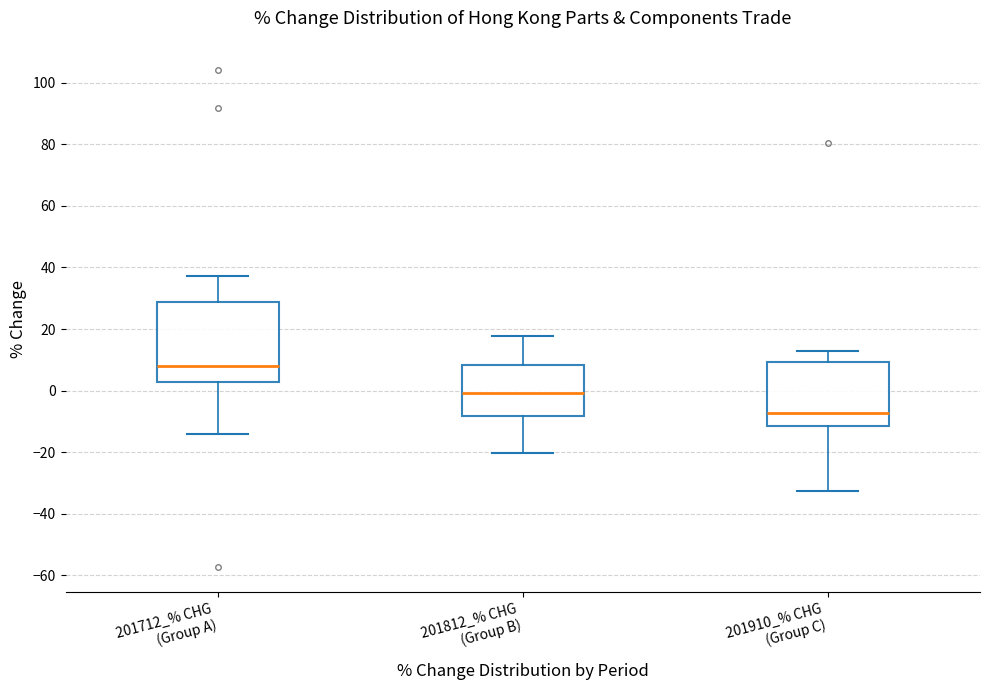

Comparing the boxes themselves (not the whiskers), which one is the tallest?

201712_% CHG (Group A)